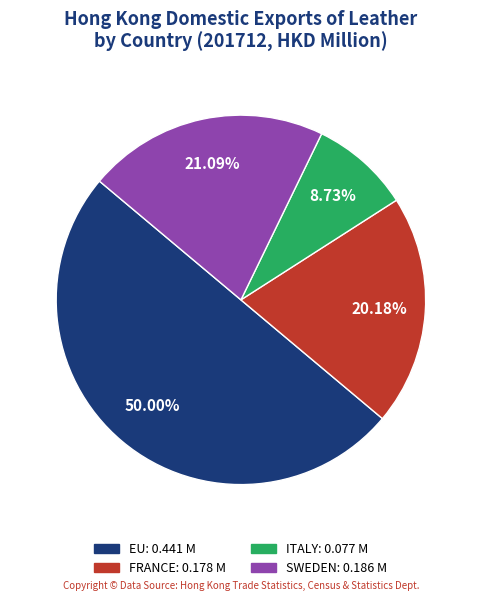

Count the number of slices in the pie.

4